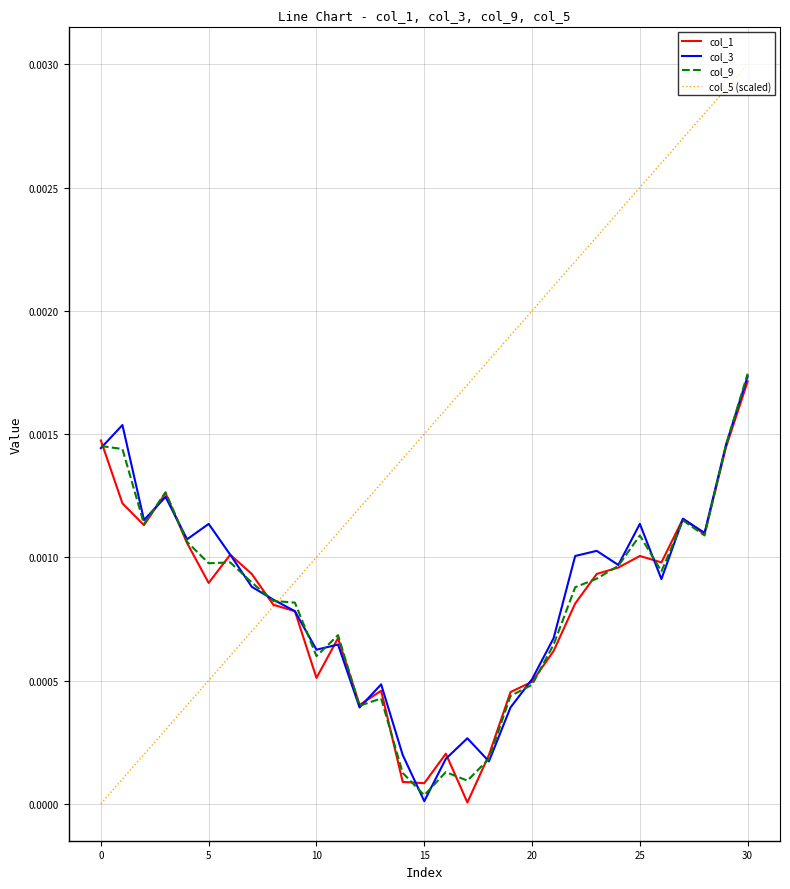

Which series has the largest total across all categories?

col_5 (scaled)